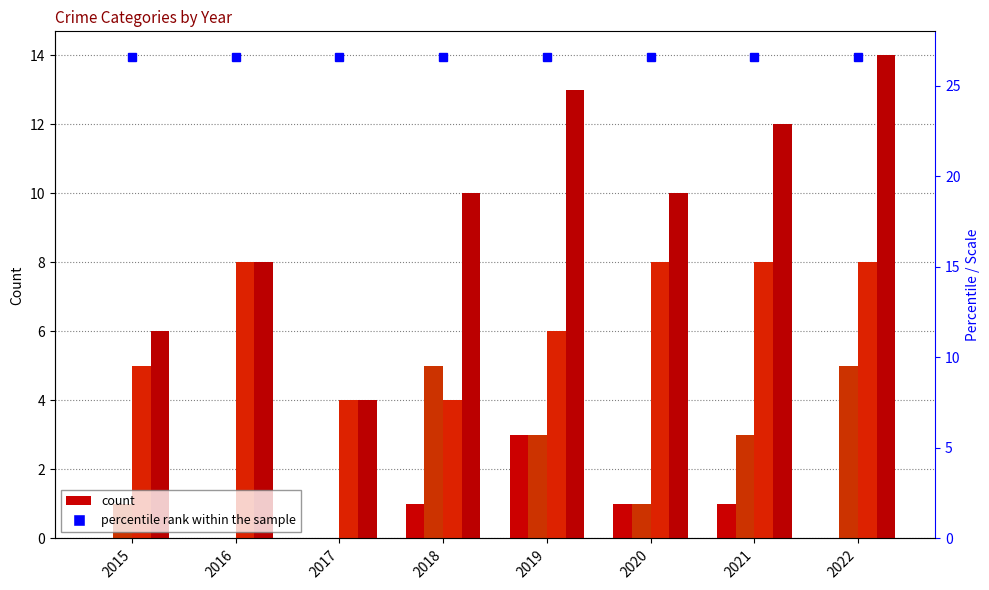

At how many categories does at least one series exceed 2?

8